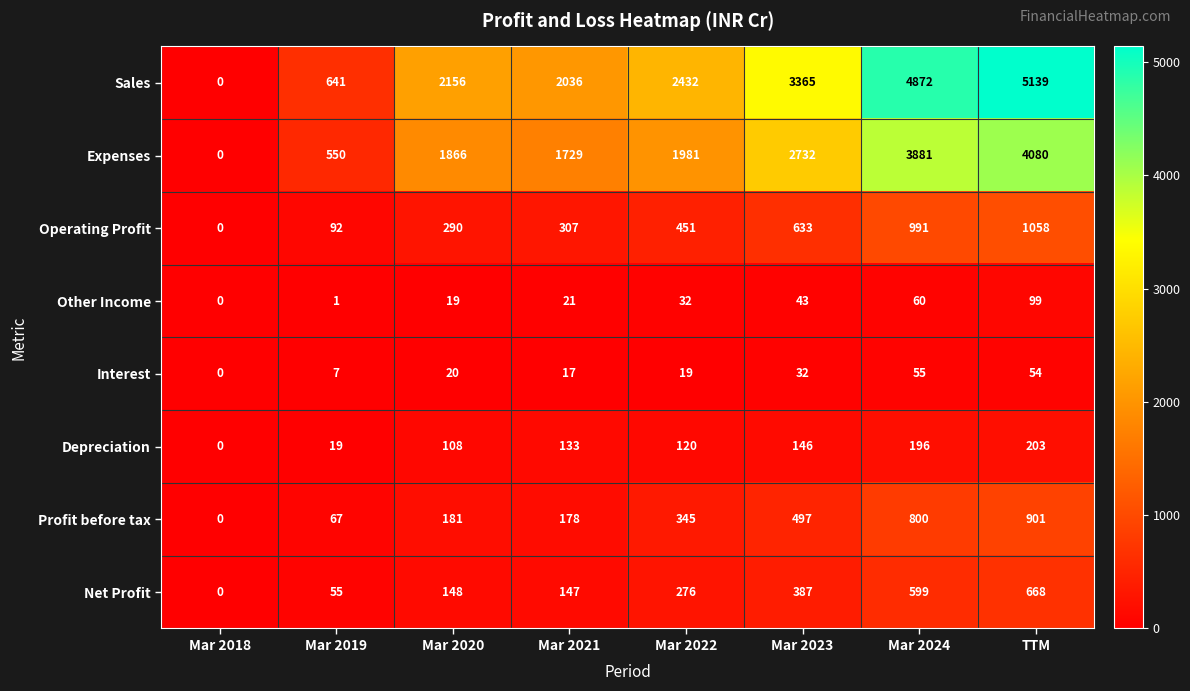

Between Mar 2023 and TTM, which series saw the biggest shift?

Sales